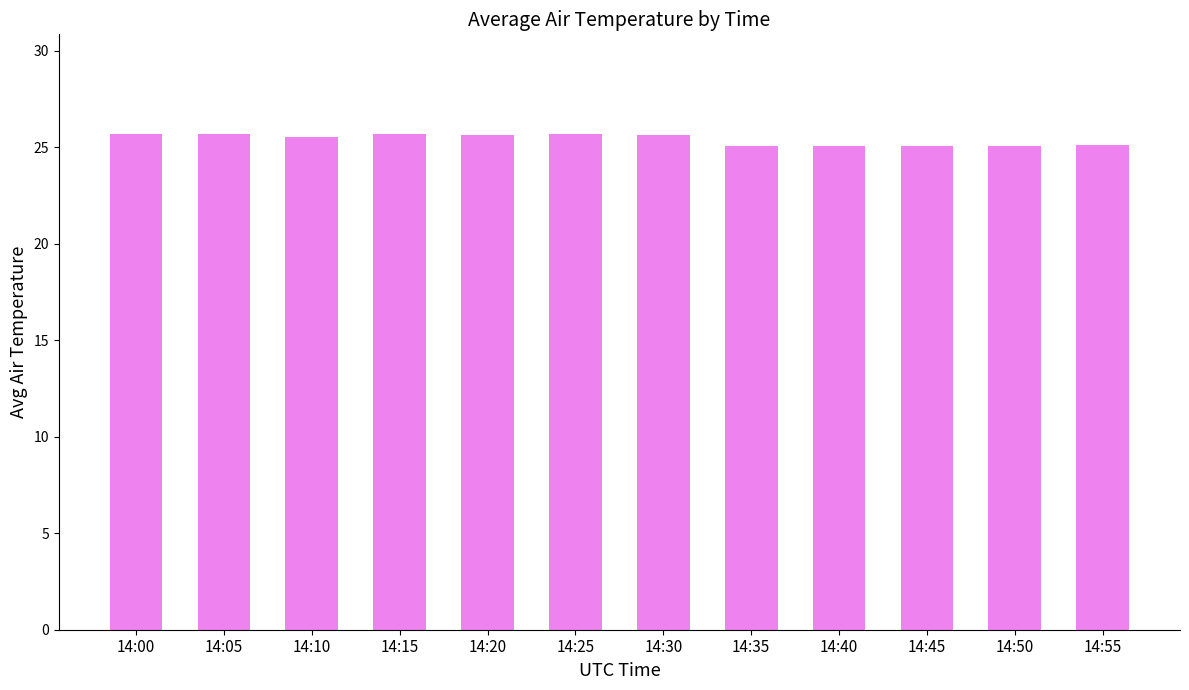

What is the difference between the values at 14:55 and 14:15?

0.6